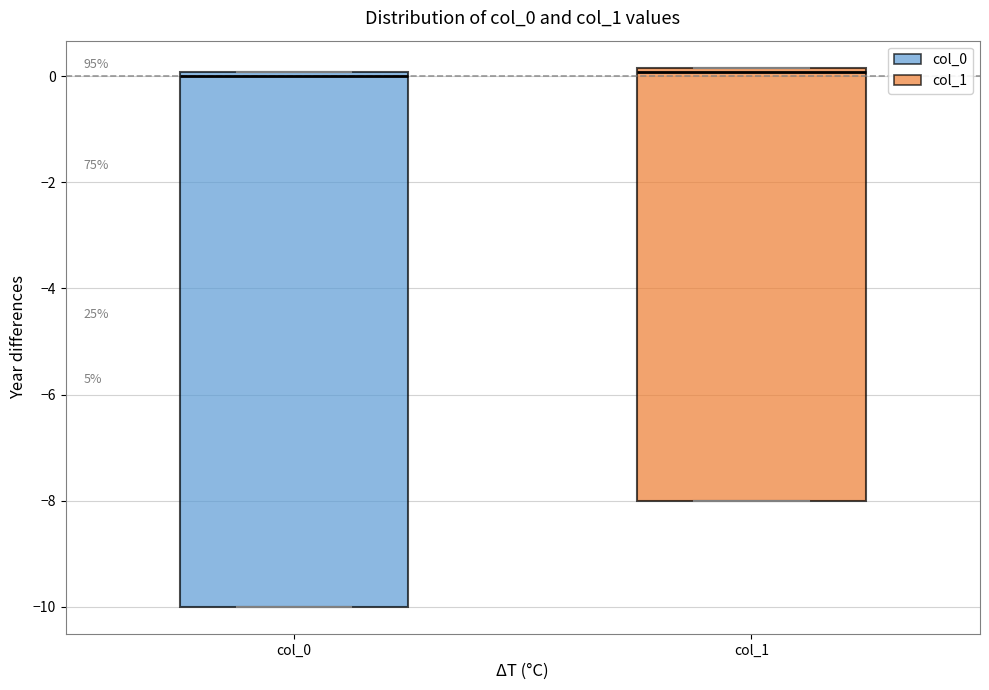

Reading left to right, transcribe this box plot: for each box, give where its median line is, the range the box spans, and where its two whiskers end, as read against the y-axis. The values are not printed on the chart, so give them approximately, as read against the axis.

col_0: median 0.0 (just below the box's upper edge), box -10.0 to 0.0, whiskers -10.0 to 0.0
col_1: median 0.0, box -8.0 to 0.2, whiskers -8.0 to 0.2